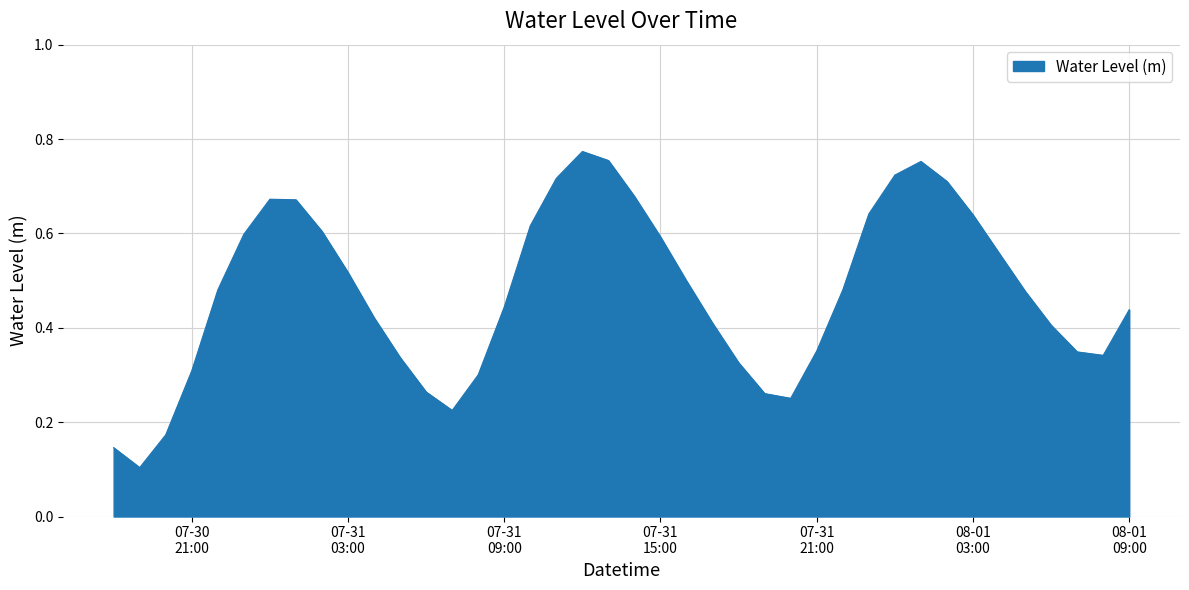

How many points are lower than both their immediate neighbors (excluding endpoints)?

4